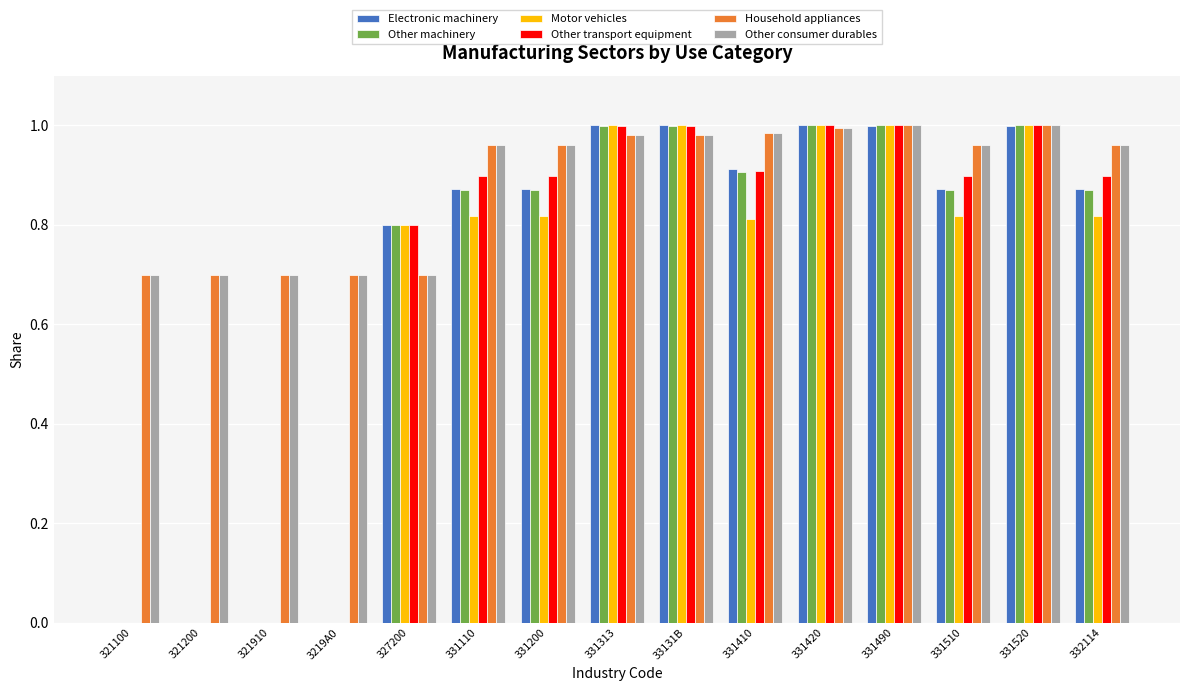

What is the sum of all Household appliances values?

13.3